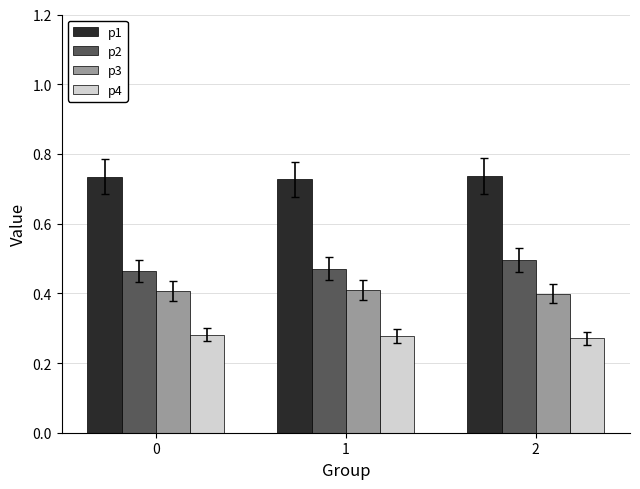

Are the bars grouped side by side (vs. stacked)?

Yes